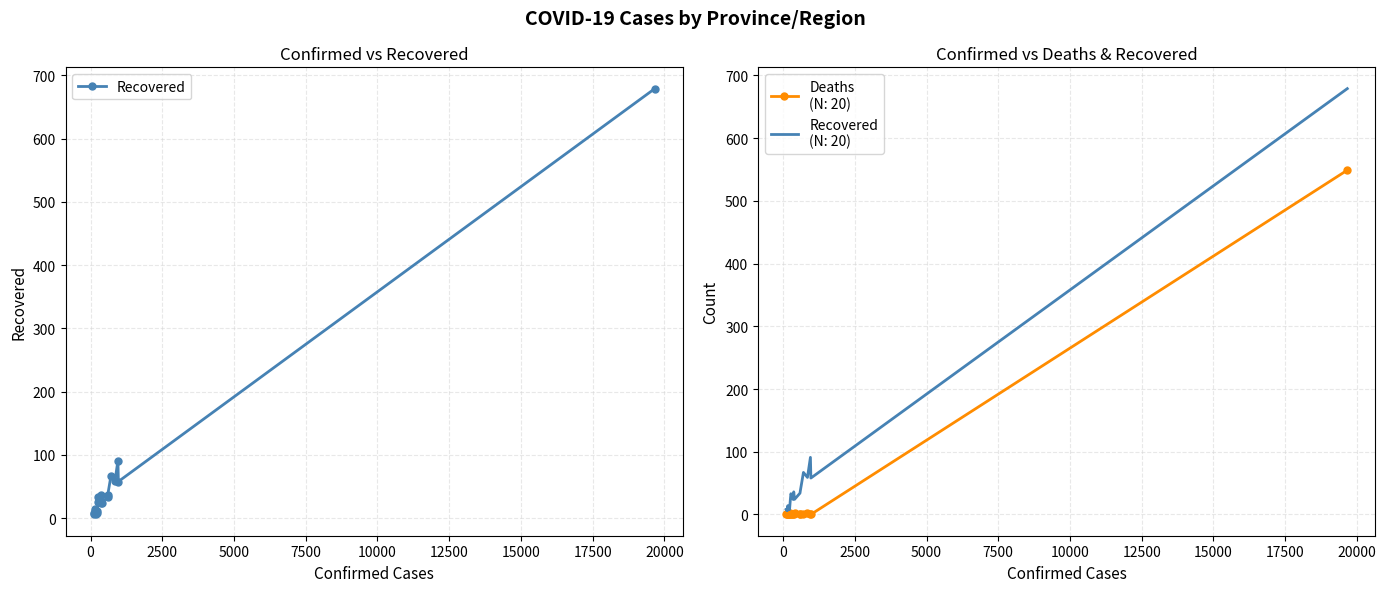

How many lines are shown in the chart?

3